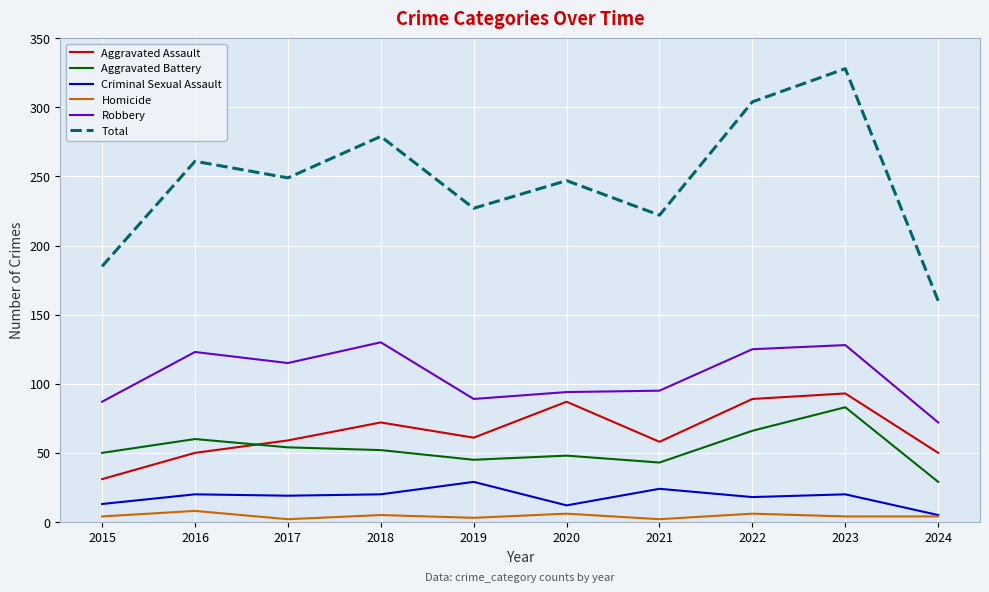

Is the value of Robbery at 2015 greater than the value of Aggravated Battery at 2022?

Yes